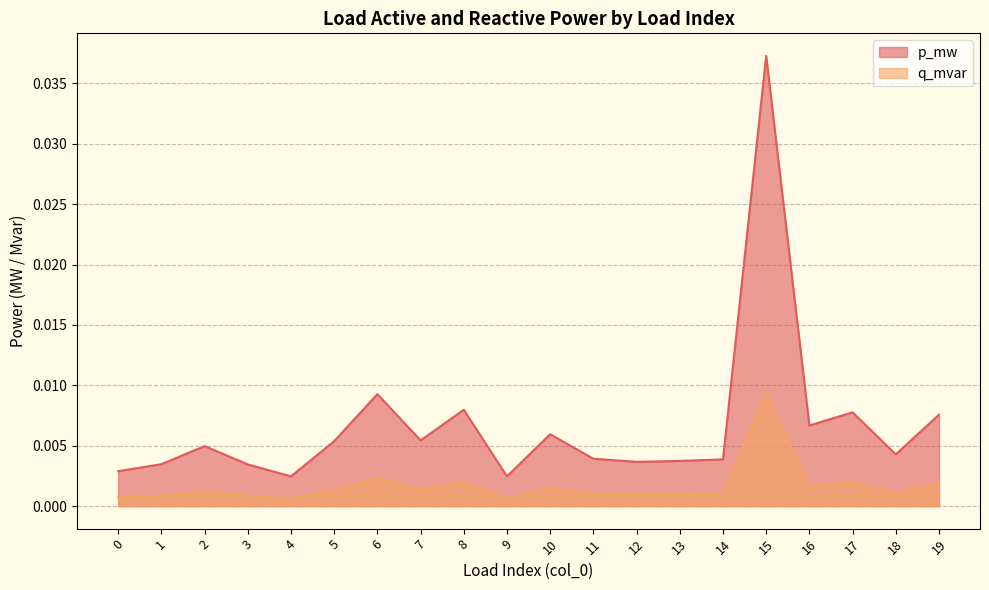

At how many categories does at least one series exceed 0?

20